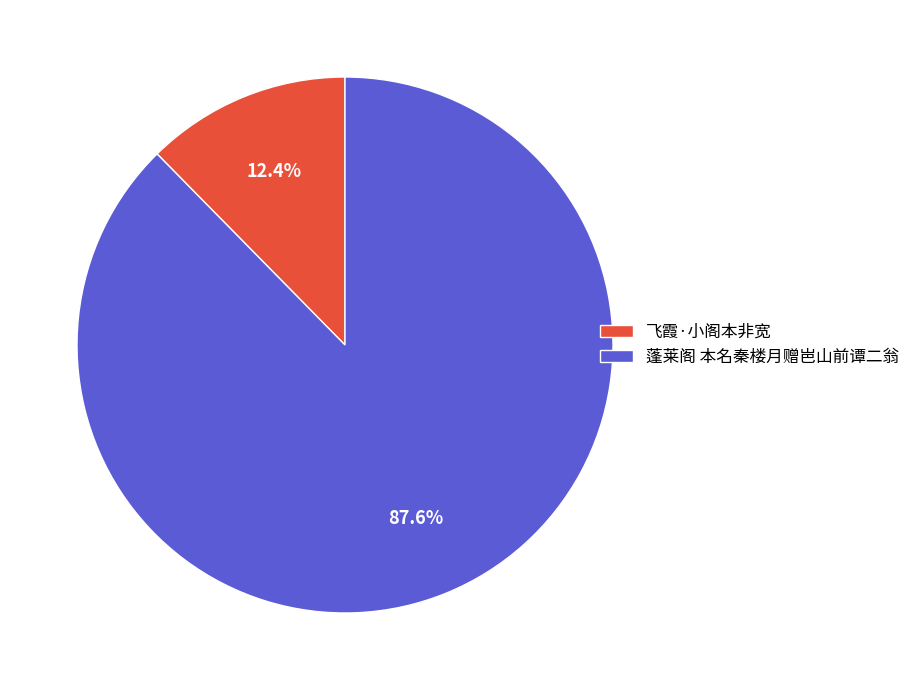

How many segments does this pie chart have?

2